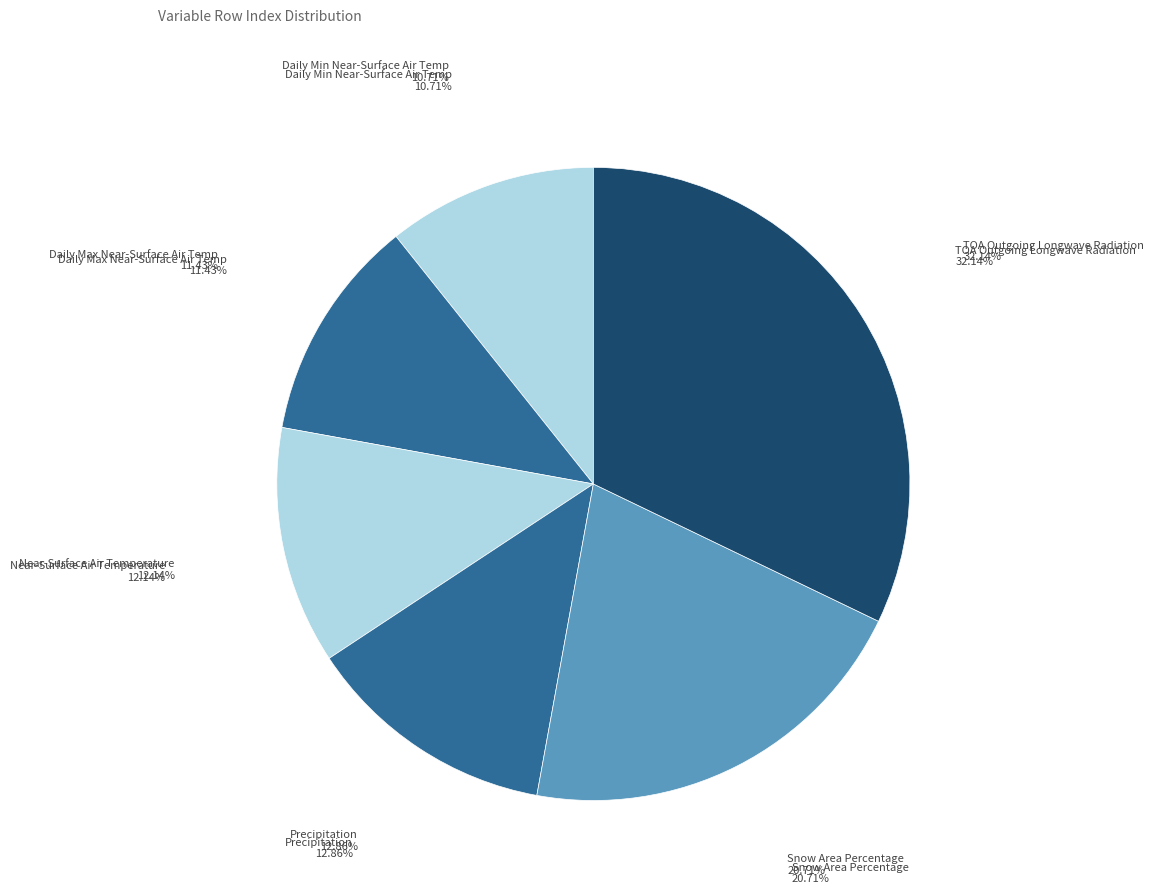

To the nearest percent, what portion does Daily Maximum Near-Surface Air Temperature represent?

11%